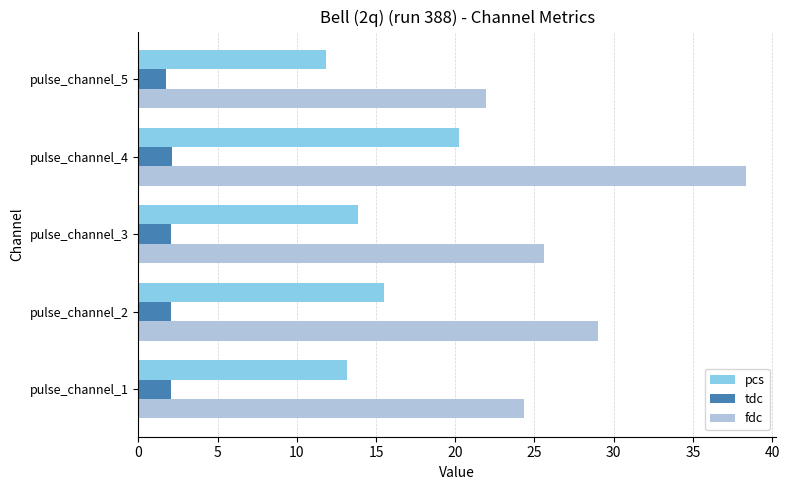

Which series has the largest range (max minus min)?

fdc